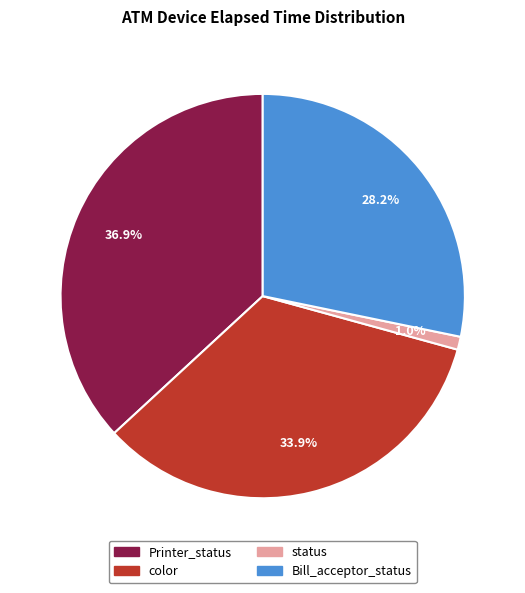

Is there a majority slice in this chart?

No